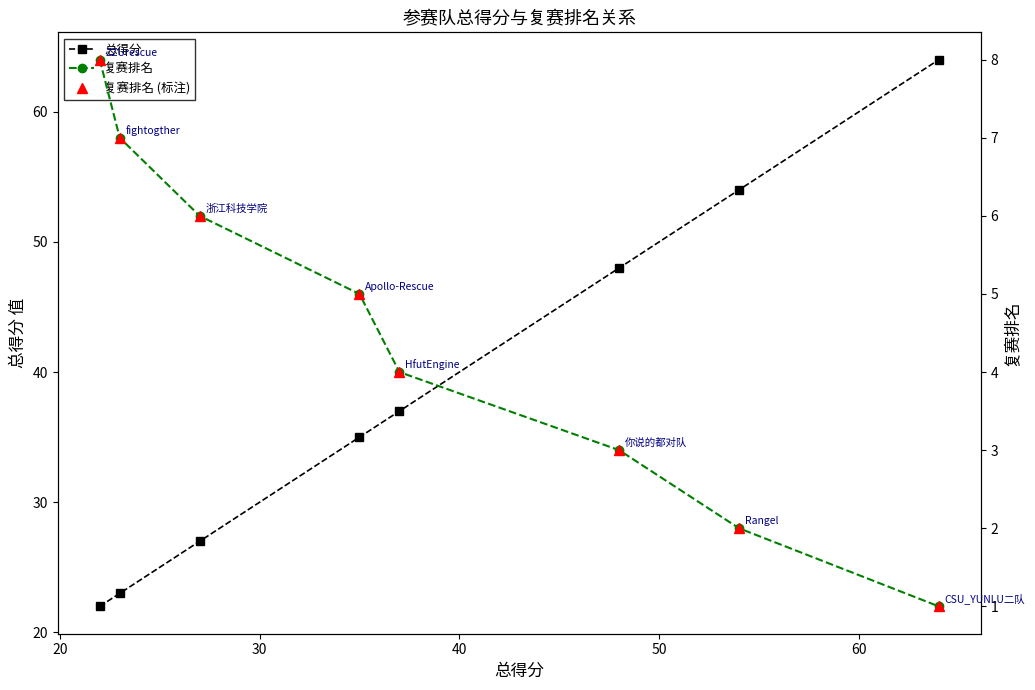

True or false: 复赛排名 (标注) and 总得分 intersect in this chart.

False